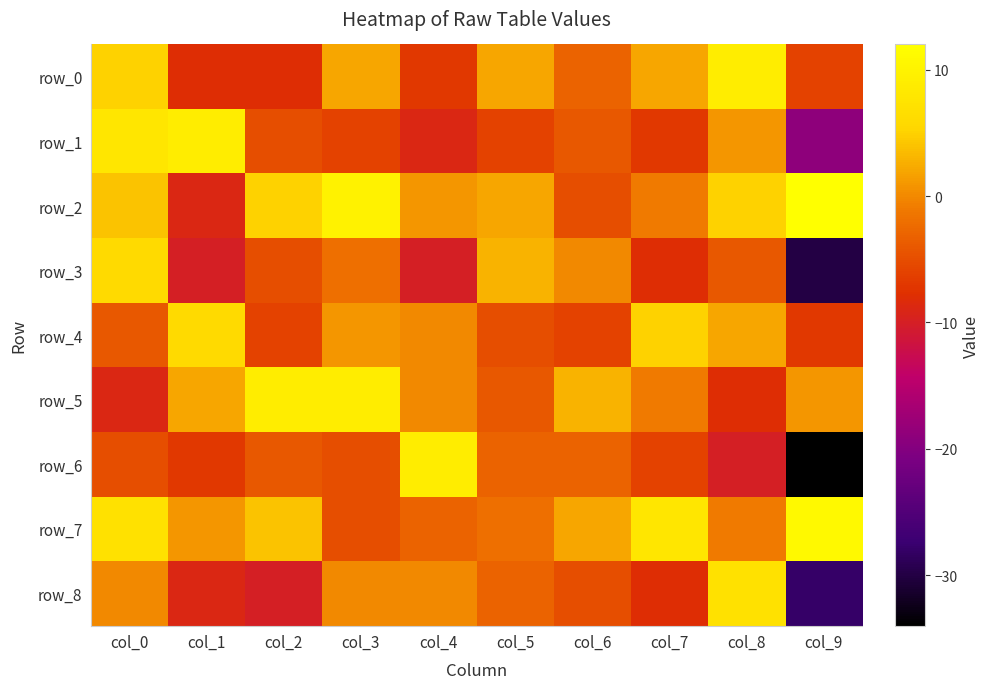

True or false: row_2 has a value of 4 at col_9.

False